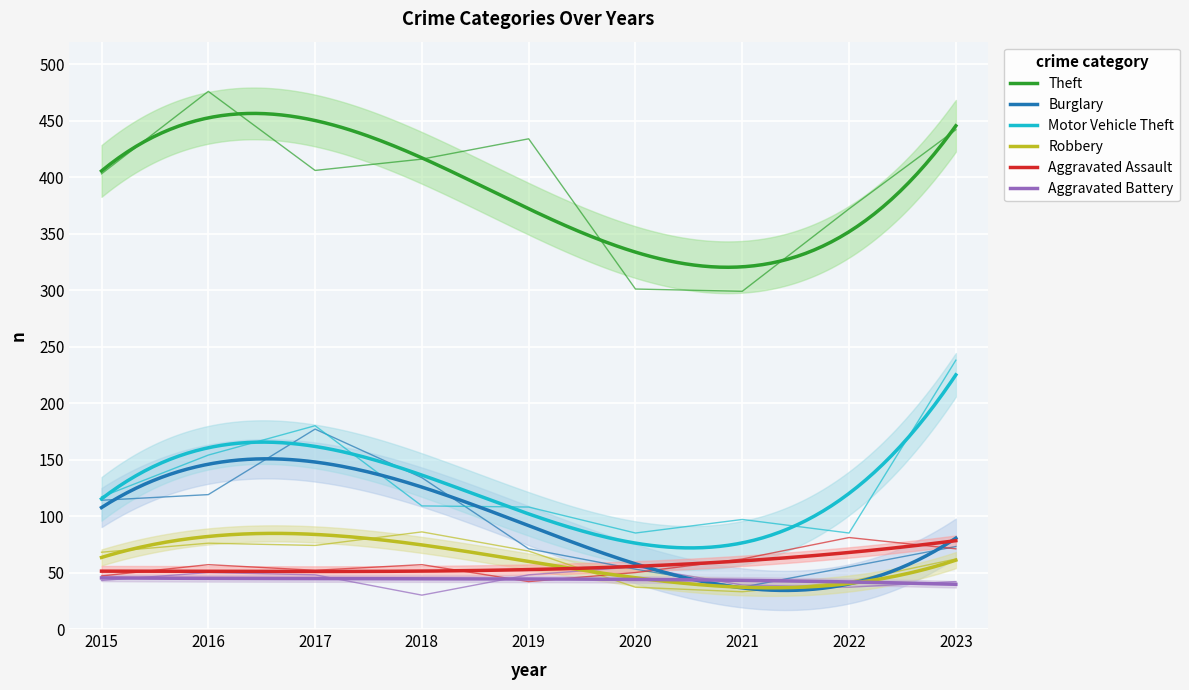

What is the spread (max minus min) of values at 2017?

358